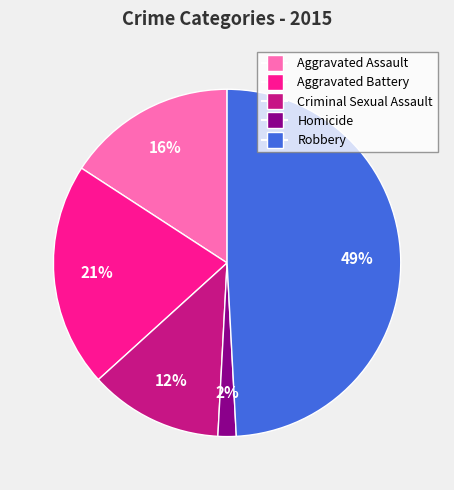

Which category has the smallest portion of the pie?

Homicide